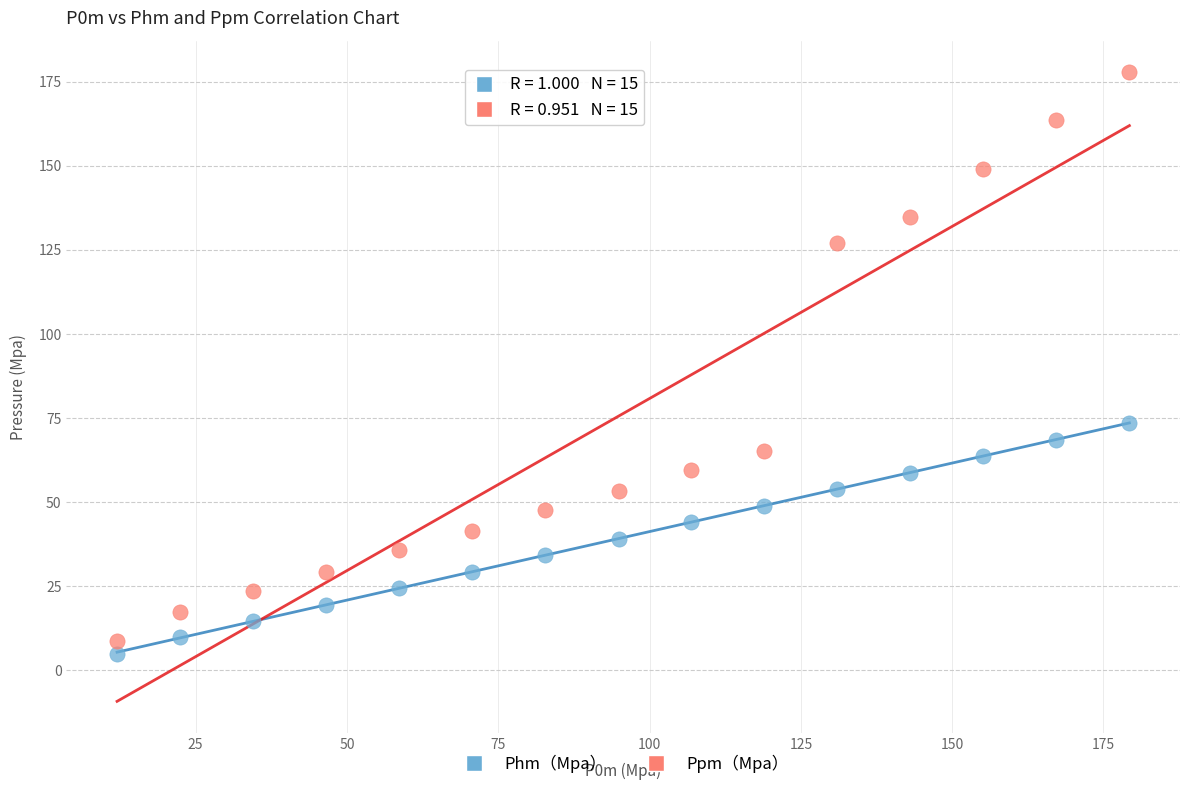

Which series reaches the minimum Y coordinate?

Phm（Mpa）